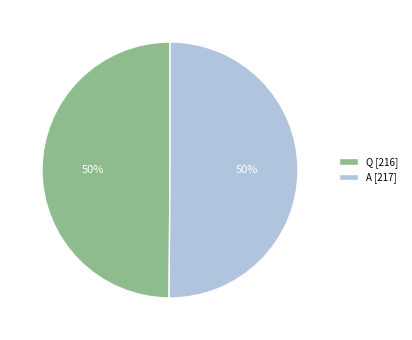

To the nearest percent, what portion does A represent?

50%